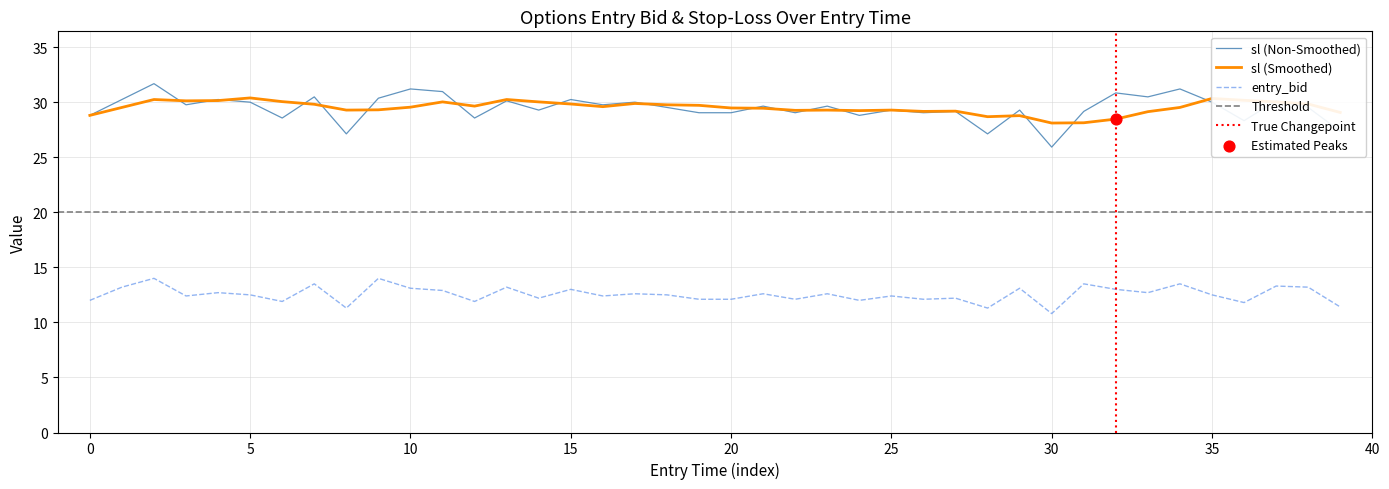

Which series has the largest total across all categories?

sl